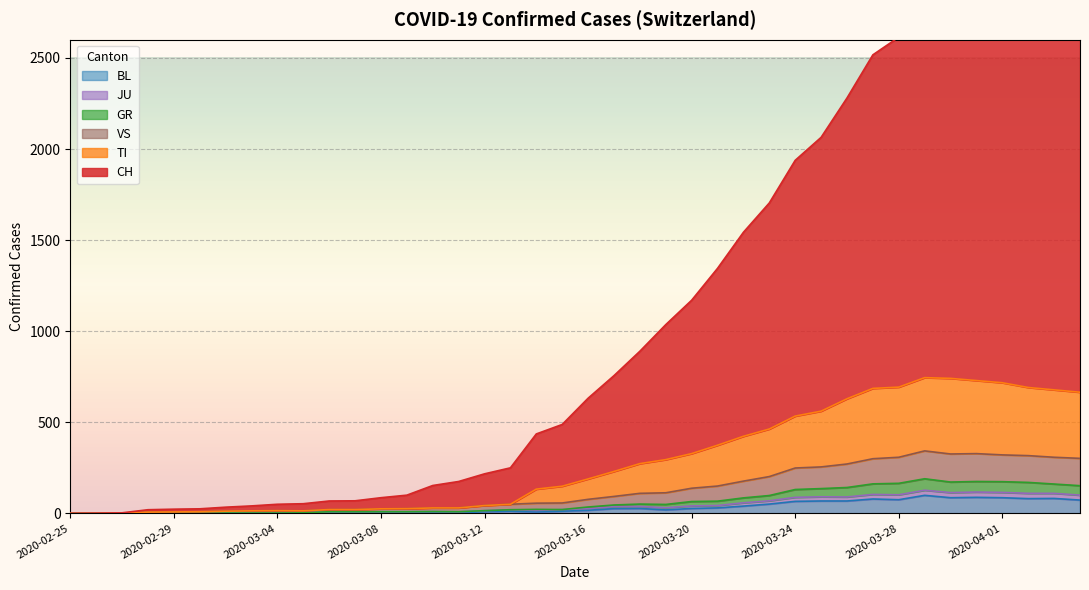

What are all the series names shown in the legend?

CH, TI, GR, JU, VS, BL